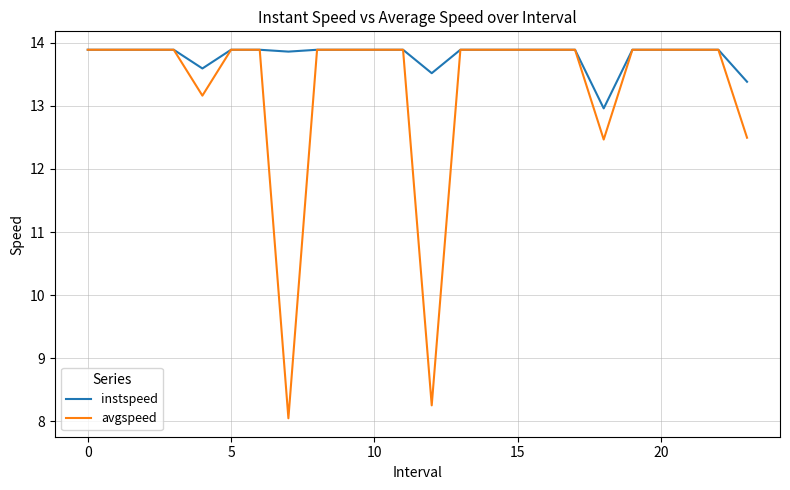

Rank the series by their average value, from lowest to highest.

avgspeed, instspeed